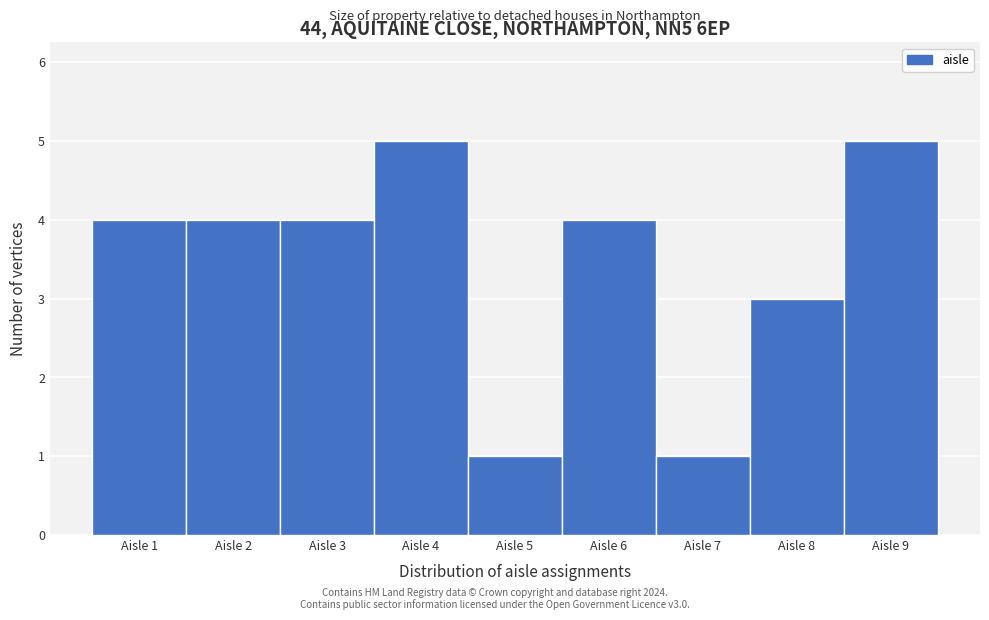

Reading left to right, list every bar in this chart as the range it spans on the x-axis followed by its height. The values are not printed on the chart, so give them approximately, as read against the axis.

0.5 to 1.5: 4
1.5 to 2.5: 4
2.5 to 3.5: 4
3.5 to 4.5: 5
4.5 to 5.5: 1
5.5 to 6.5: 4
6.5 to 7.5: 1
7.5 to 8.5: 3
8.5 to 9.5: 5